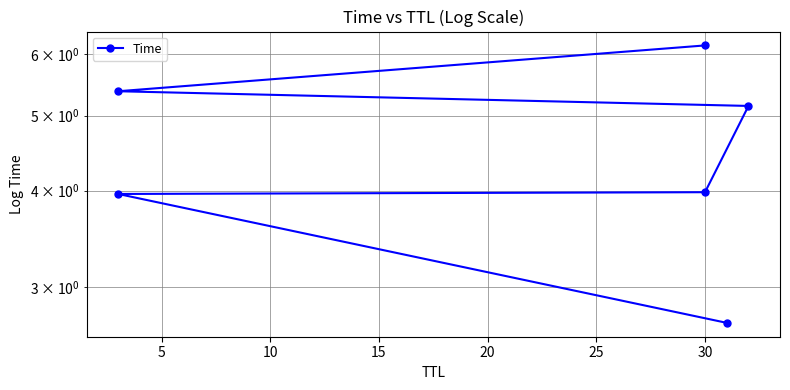

What is the sum of all values?

27.3